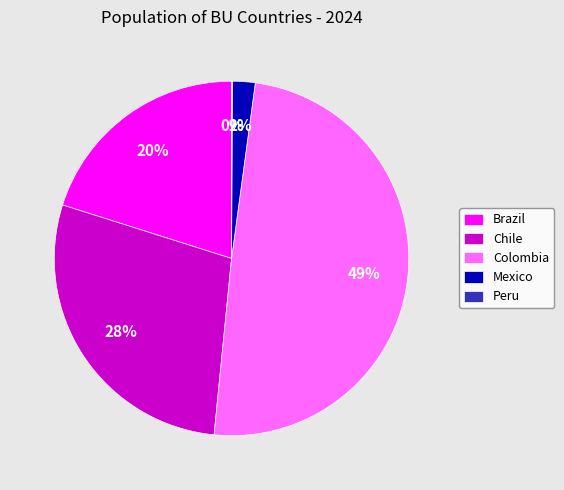

Is the sum of Colombia and Mexico greater than half?

Yes